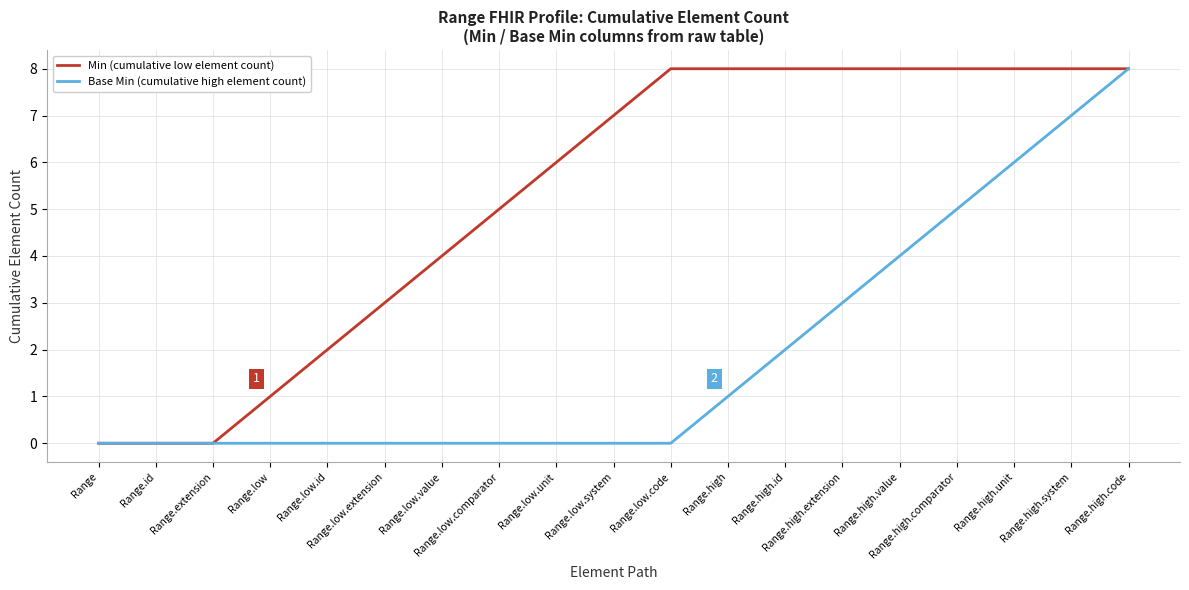

Is the value of Min (cumulative low element count) at Range.low.system greater than the value of Base Min (cumulative high element count) at Range.high.comparator?

Yes